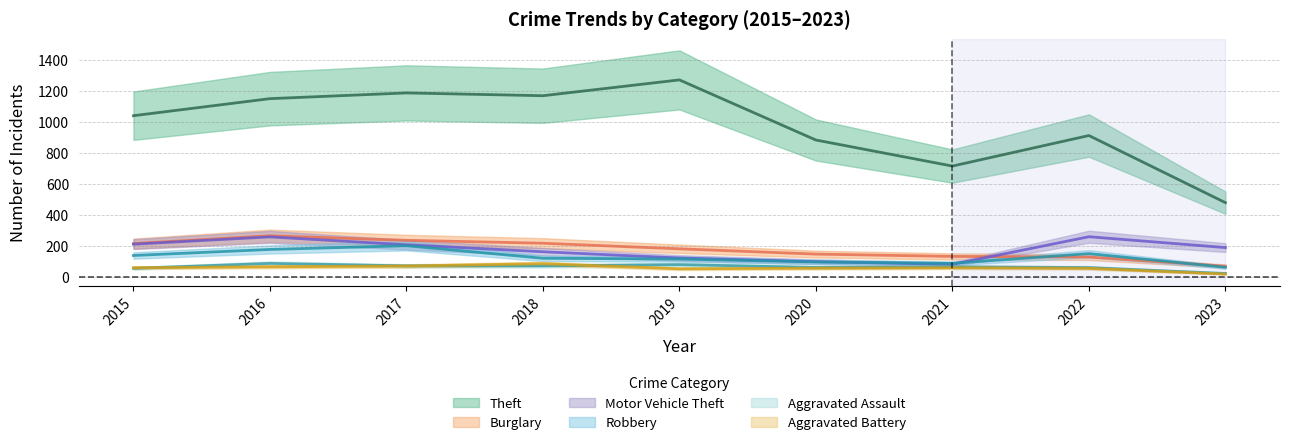

What is the difference between the maximum and second lowest values in the Aggravated Assault series?

32